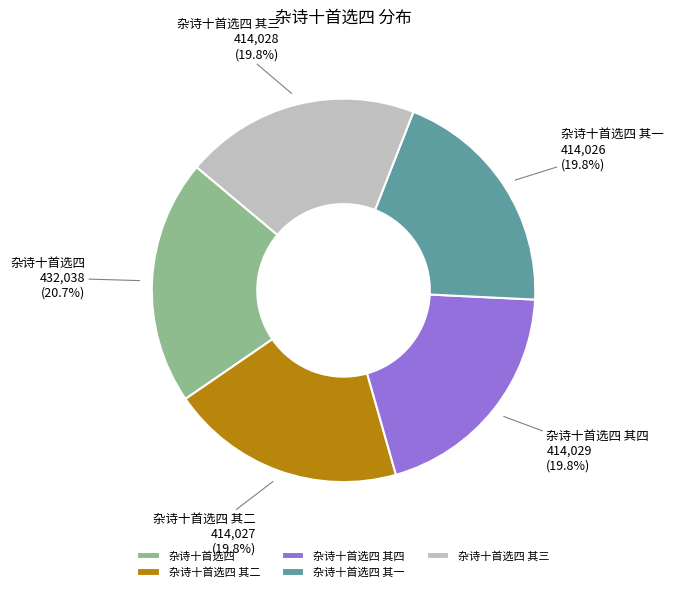

How many slices are in this pie chart?

5